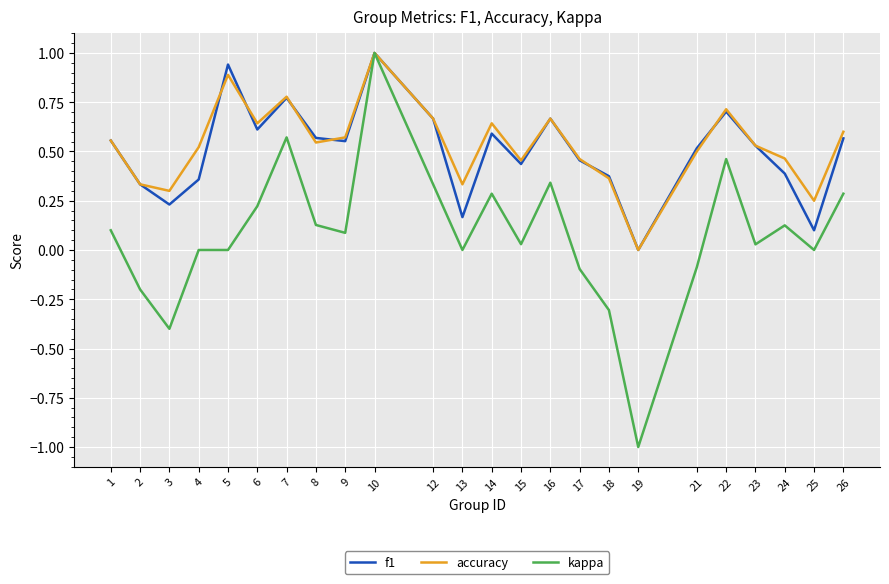

Which series changed the most between 14 and 26?

accuracy